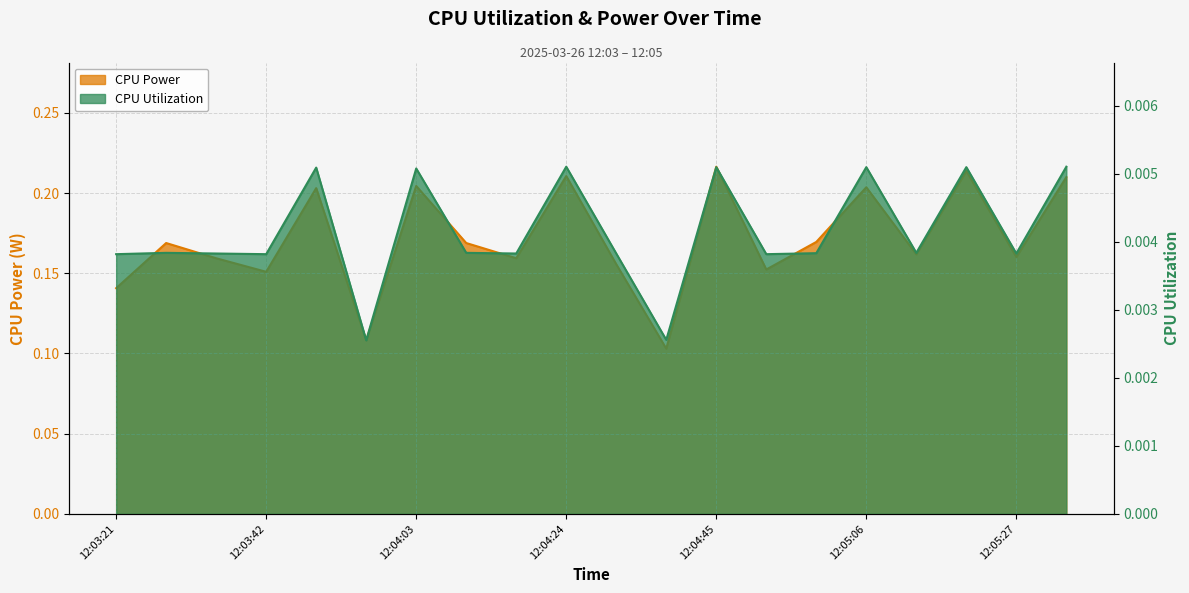

Reading left to right, what are all the values shown in this chart?

CPU Power: 0.1	0.2	0.2	0.2	0.2	0.1	0.2	0.2	0.2	0.2	0.2	0.1	0.2	0.2	0.2	0.2	0.2	0.2	0.2	0.2
CPU Utilization: 0.0	0.0	0.0	0.0	0.0	0.0	0.0	0.0	0.0	0.0	0.0	0.0	0.0	0.0	0.0	0.0	0.0	0.0	0.0	0.0